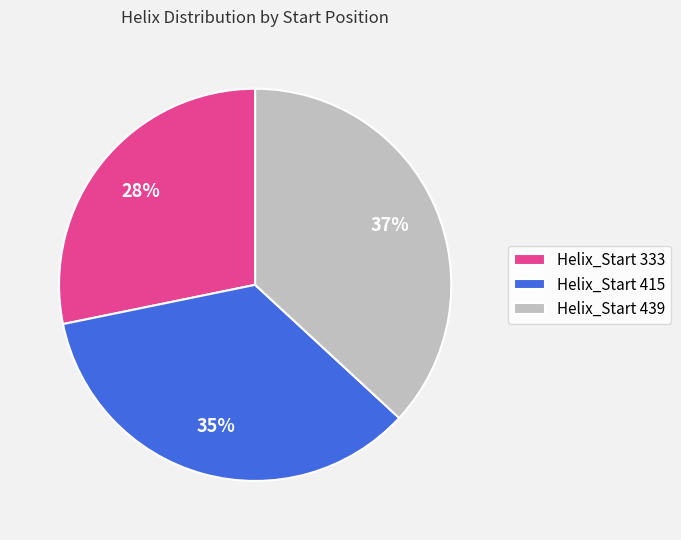

Do Helix_Start 415 and Helix_Start 333 together represent more than half of the pie?

Yes